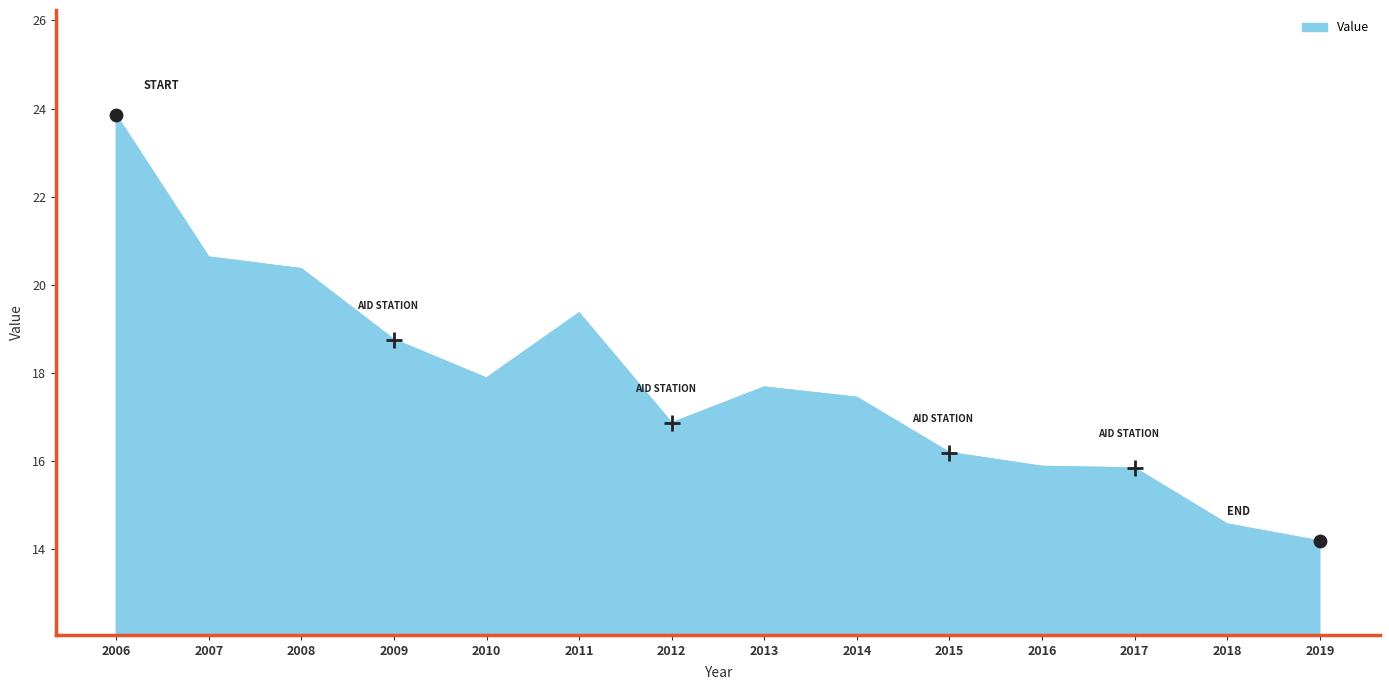

What is the change in value from 2017 to 2018?

-1.3